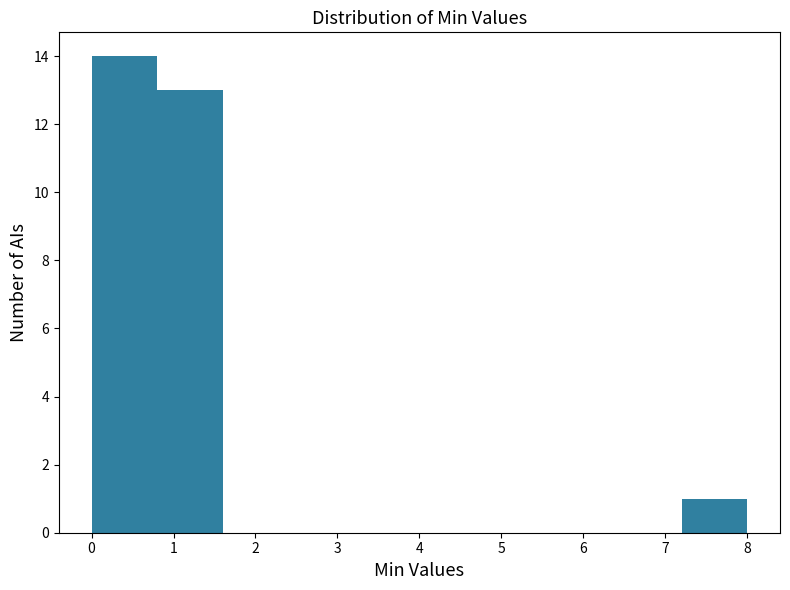

How tall is the bar that spans 7.2 to 8.0 on the x-axis? The values are not printed on the chart, so give them approximately, as read against the axis.

1